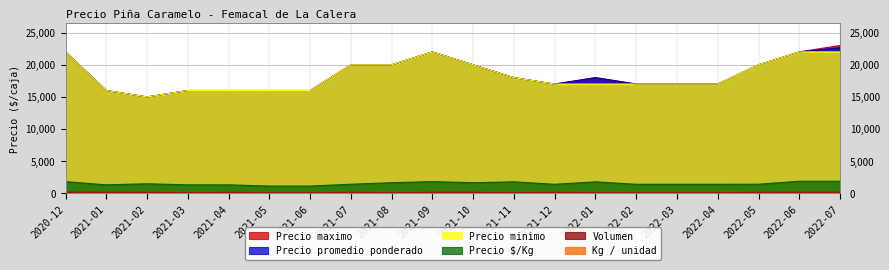

At 2022-07, list the series in order from largest to smallest.

Precio maximo, Precio promedio ponderado, Precio minimo, Precio $/Kg, Volumen, Kg / unidad